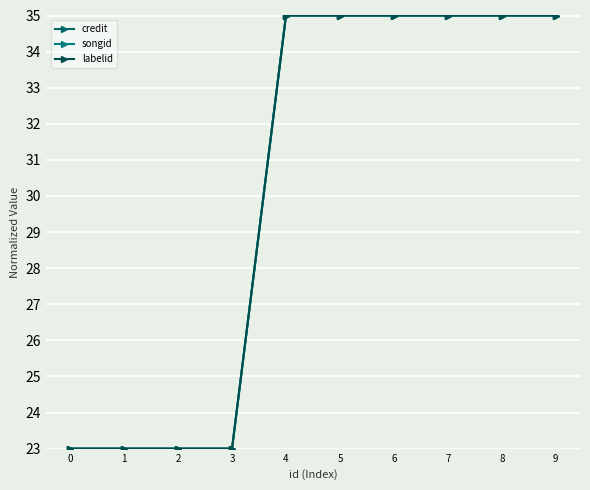

Between 1 and 8, which is larger?

8